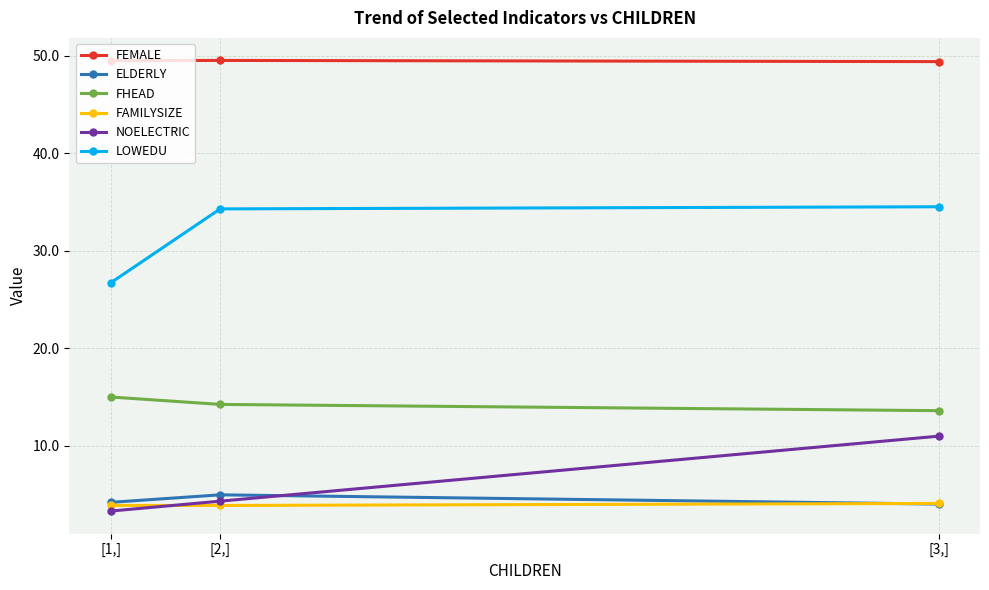

At how many categories does at least one series exceed 18?

3